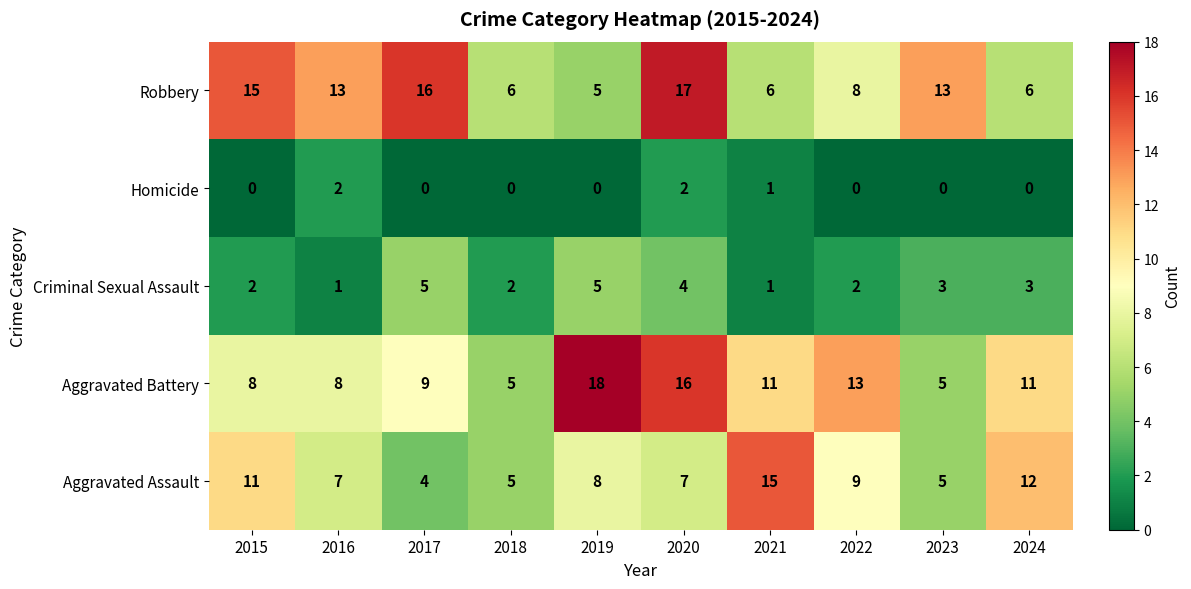

Count the number of categories in the chart.

10